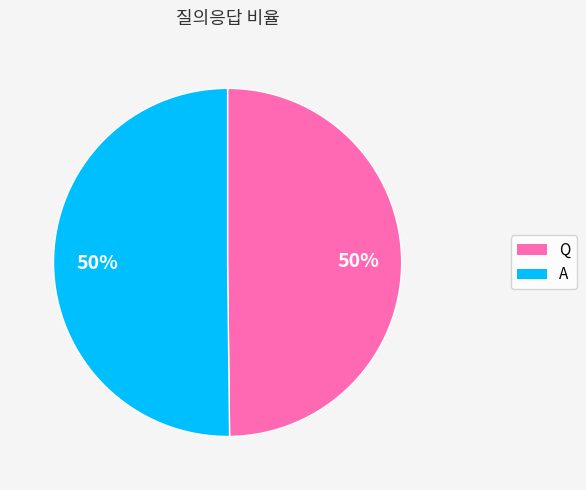

The Q slice represents 50% of the pie. True or false?

True